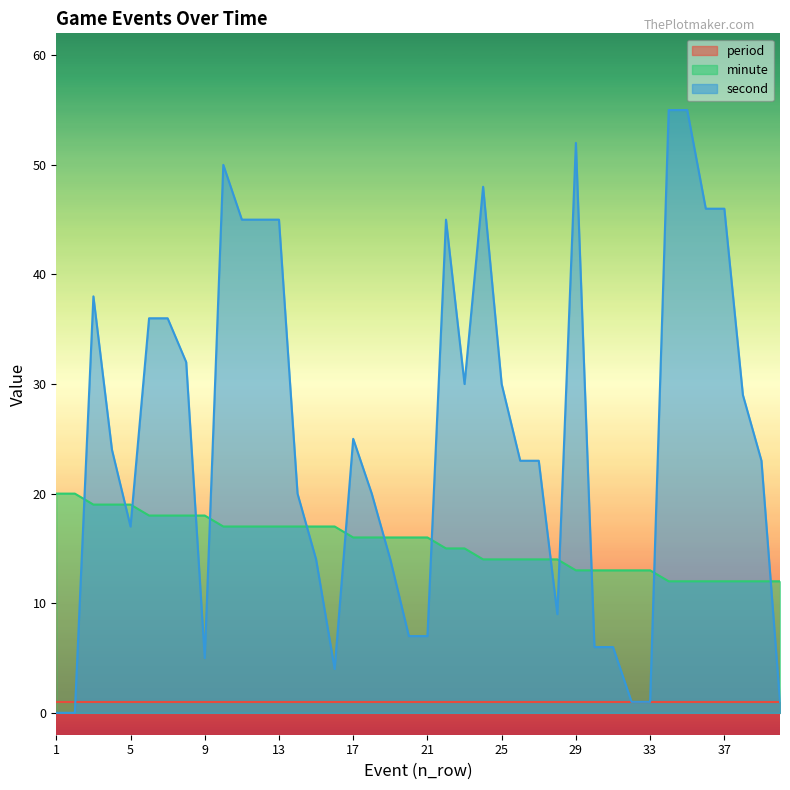

True or false: minute has a value of 14 at 25.

True